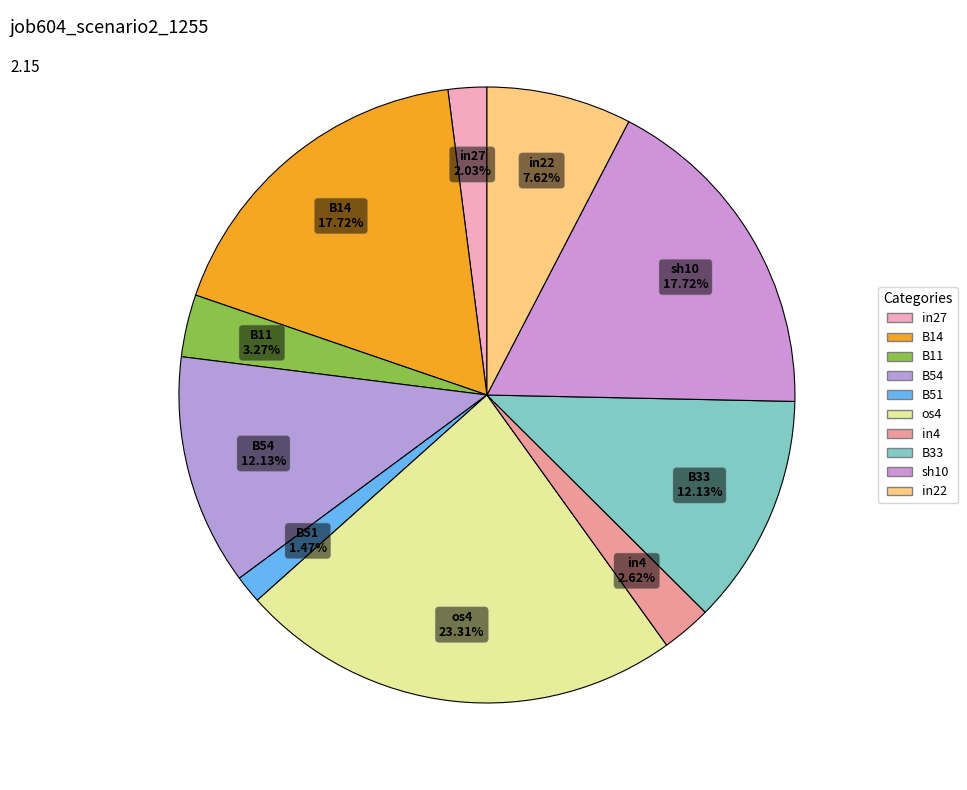

How many slices are in this pie chart?

10